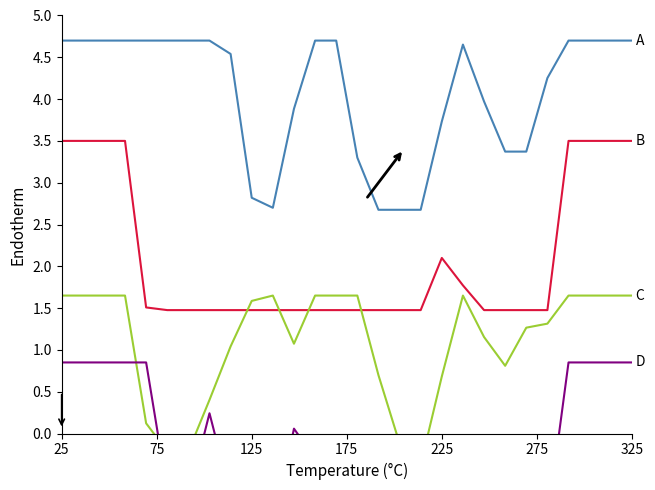

Reading left to right, extract all data points from this chart.

A: 4.7	4.7	4.7	4.7	4.7	4.7	4.7	4.7	4.5	2.8	2.7	3.9	4.7	4.7	3.3	2.7	2.7	2.7	3.7	4.7	4.0	3.4	3.4	4.3	4.7	4.7	4.7	4.7
B: 3.5	3.5	3.5	3.5	1.5	1.5	1.5	1.5	1.5	1.5	1.5	1.5	1.5	1.5	1.5	1.5	1.5	1.5	2.1	1.8	1.5	1.5	1.5	1.5	3.5	3.5	3.5	3.5
C: 1.6	1.6	1.6	1.6	0.1	-0.2	-0.2	0.4	1.0	1.6	1.6	1.1	1.6	1.6	1.6	0.7	-0.1	-0.4	0.7	1.6	1.2	0.8	1.3	1.3	1.6	1.6	1.6	1.6
D: 0.8	0.8	0.8	0.8	0.8	-0.7	-0.8	0.2	-0.7	-1.1	-1.1	0.1	-0.3	-1.2	-1.2	-1.2	-1.2	-1.2	-1.2	-1.2	-1.2	-1.2	-1.1	-1.0	0.8	0.8	0.8	0.8